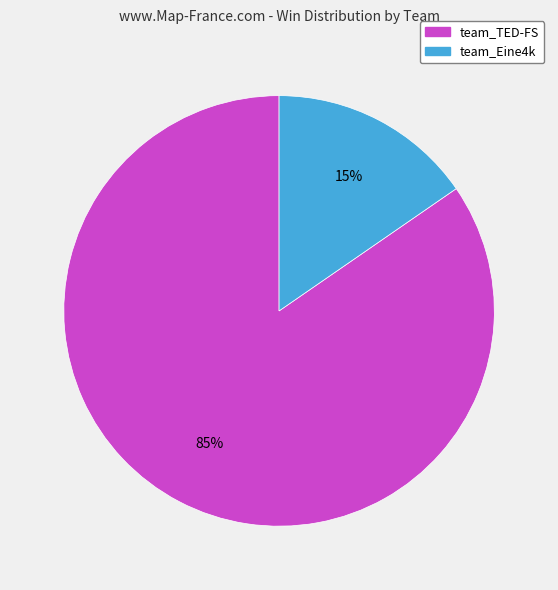

Which slice is the smallest?

team_Eine4k